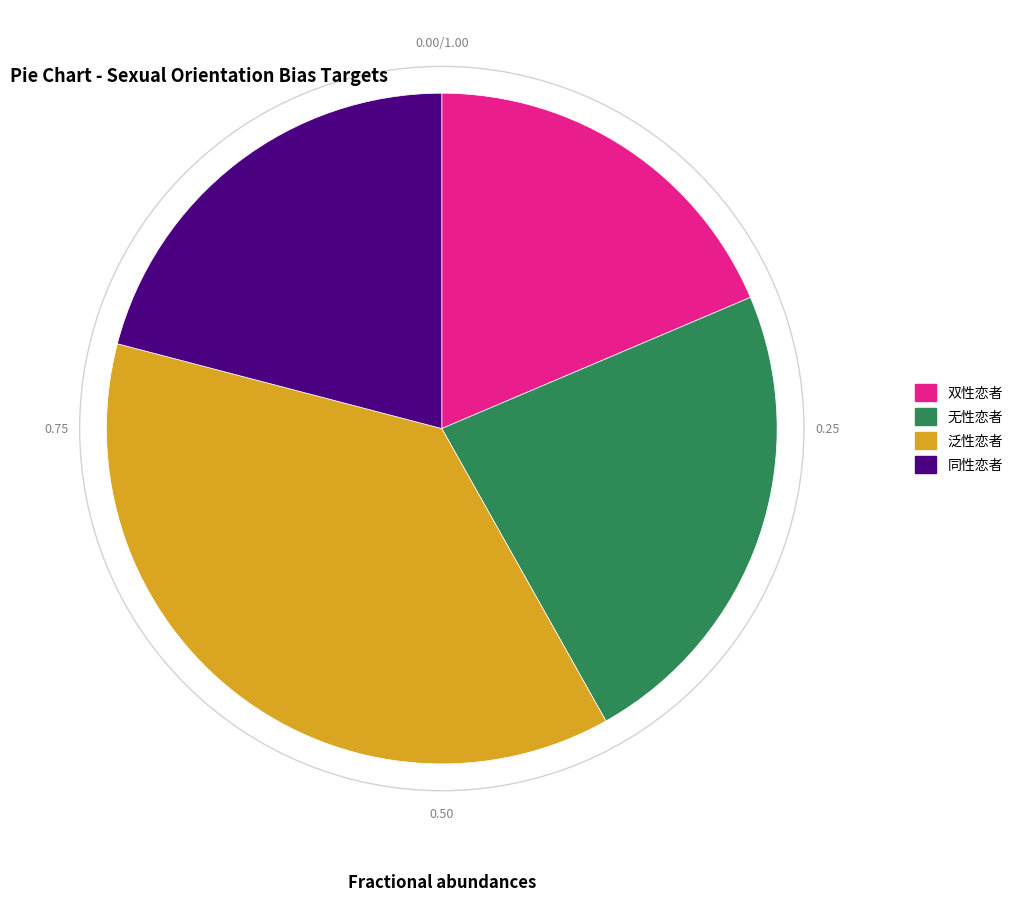

Which has a higher value, 同性恋者 or 双性恋者?

同性恋者